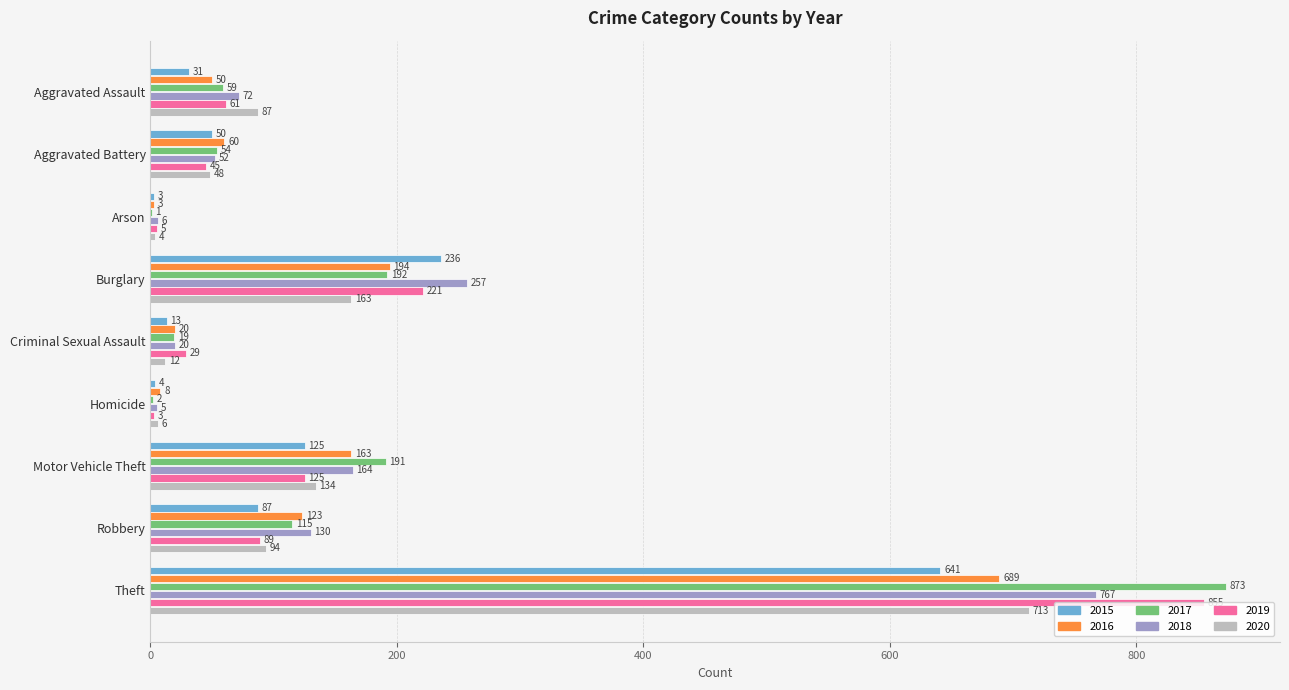

What is the approximate value of 2015 at Theft?

641